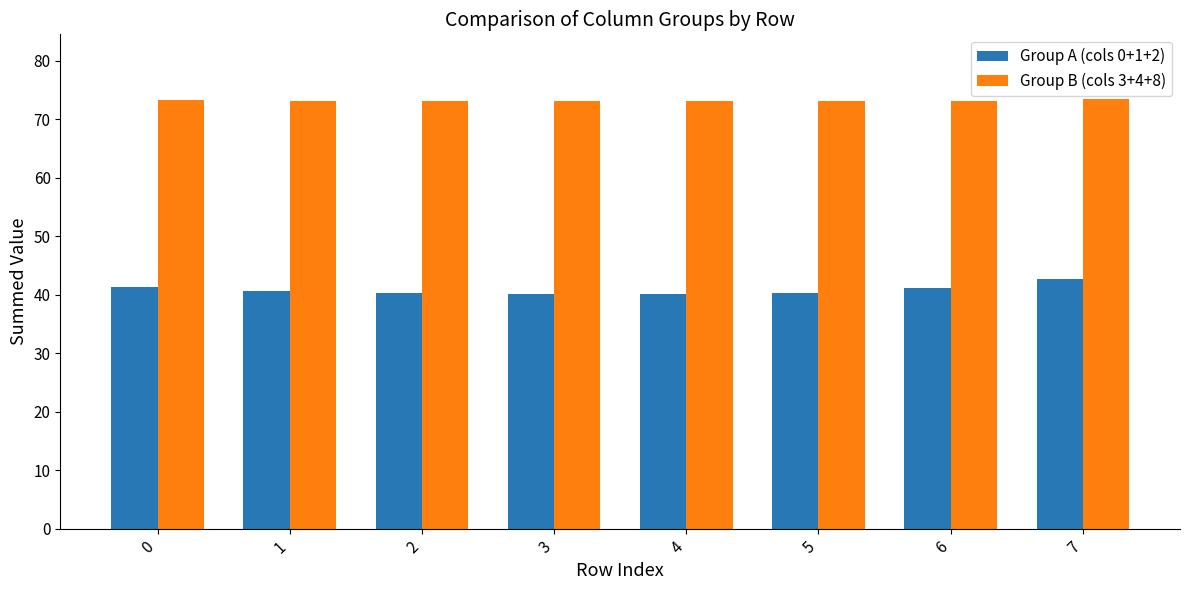

What is the minimum value for Group B (cols 3+4+8)?

73.1